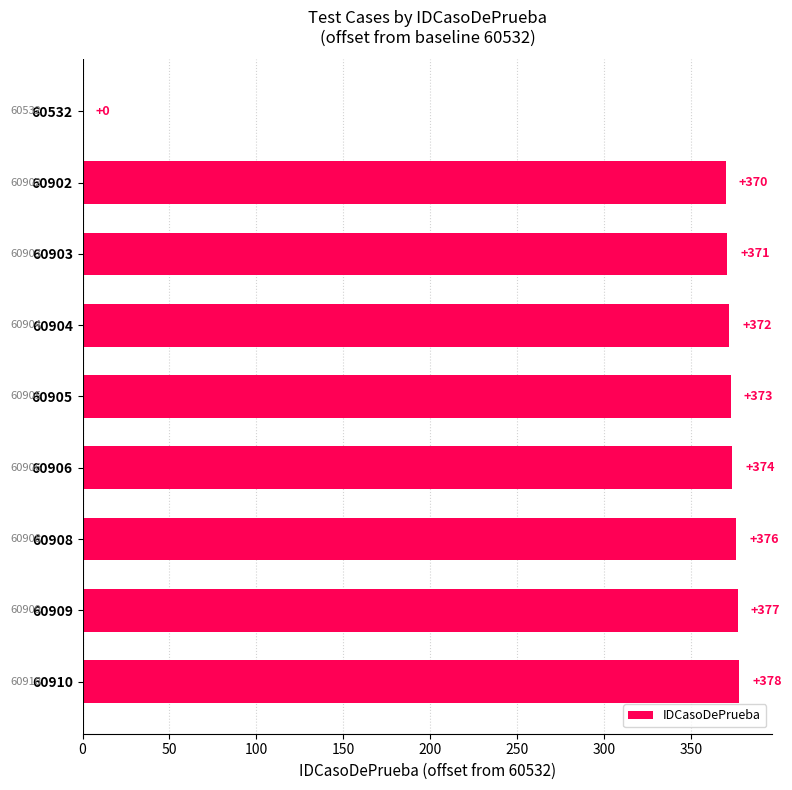

Where is the data nearest to the value 189?

60902